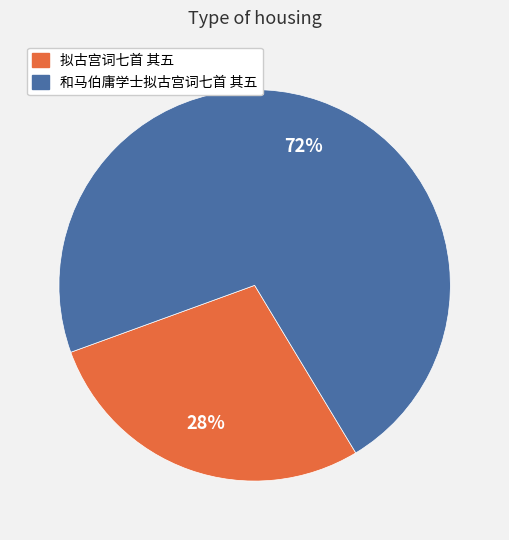

Between 和马伯庸学士拟古宫词七首 其五 and 拟古宫词七首 其五, which is larger?

和马伯庸学士拟古宫词七首 其五